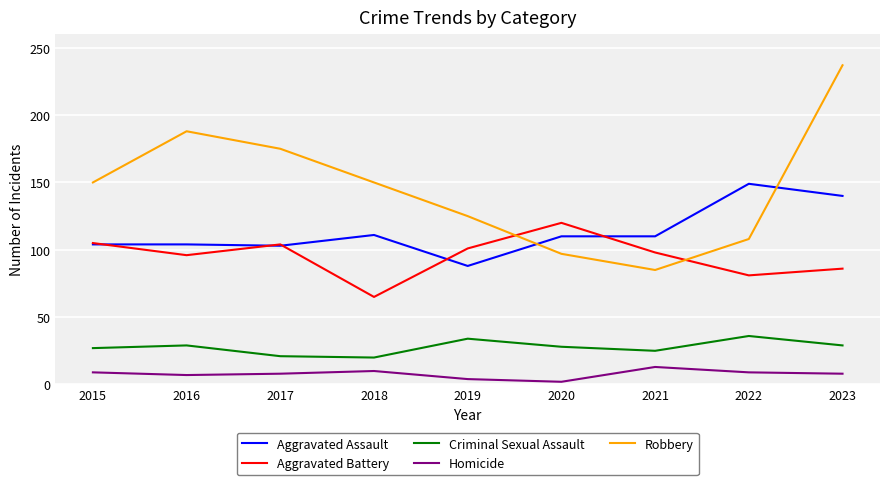

Is it true that Homicide equals 2 at 2020?

True